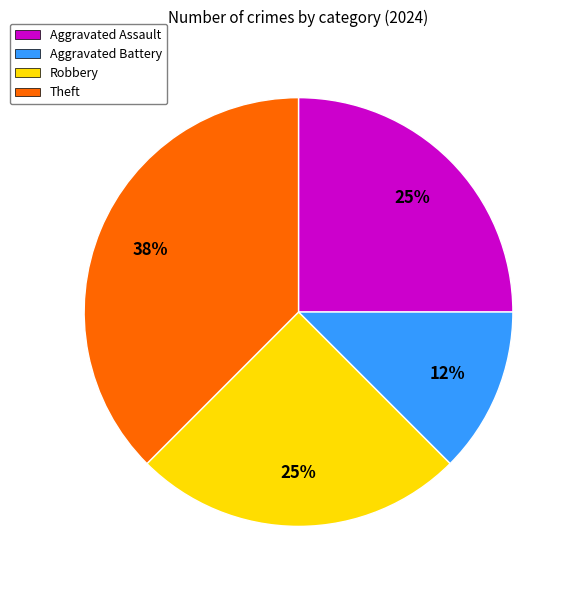

To the nearest percent, what percentage of the pie is Aggravated Assault?

25%